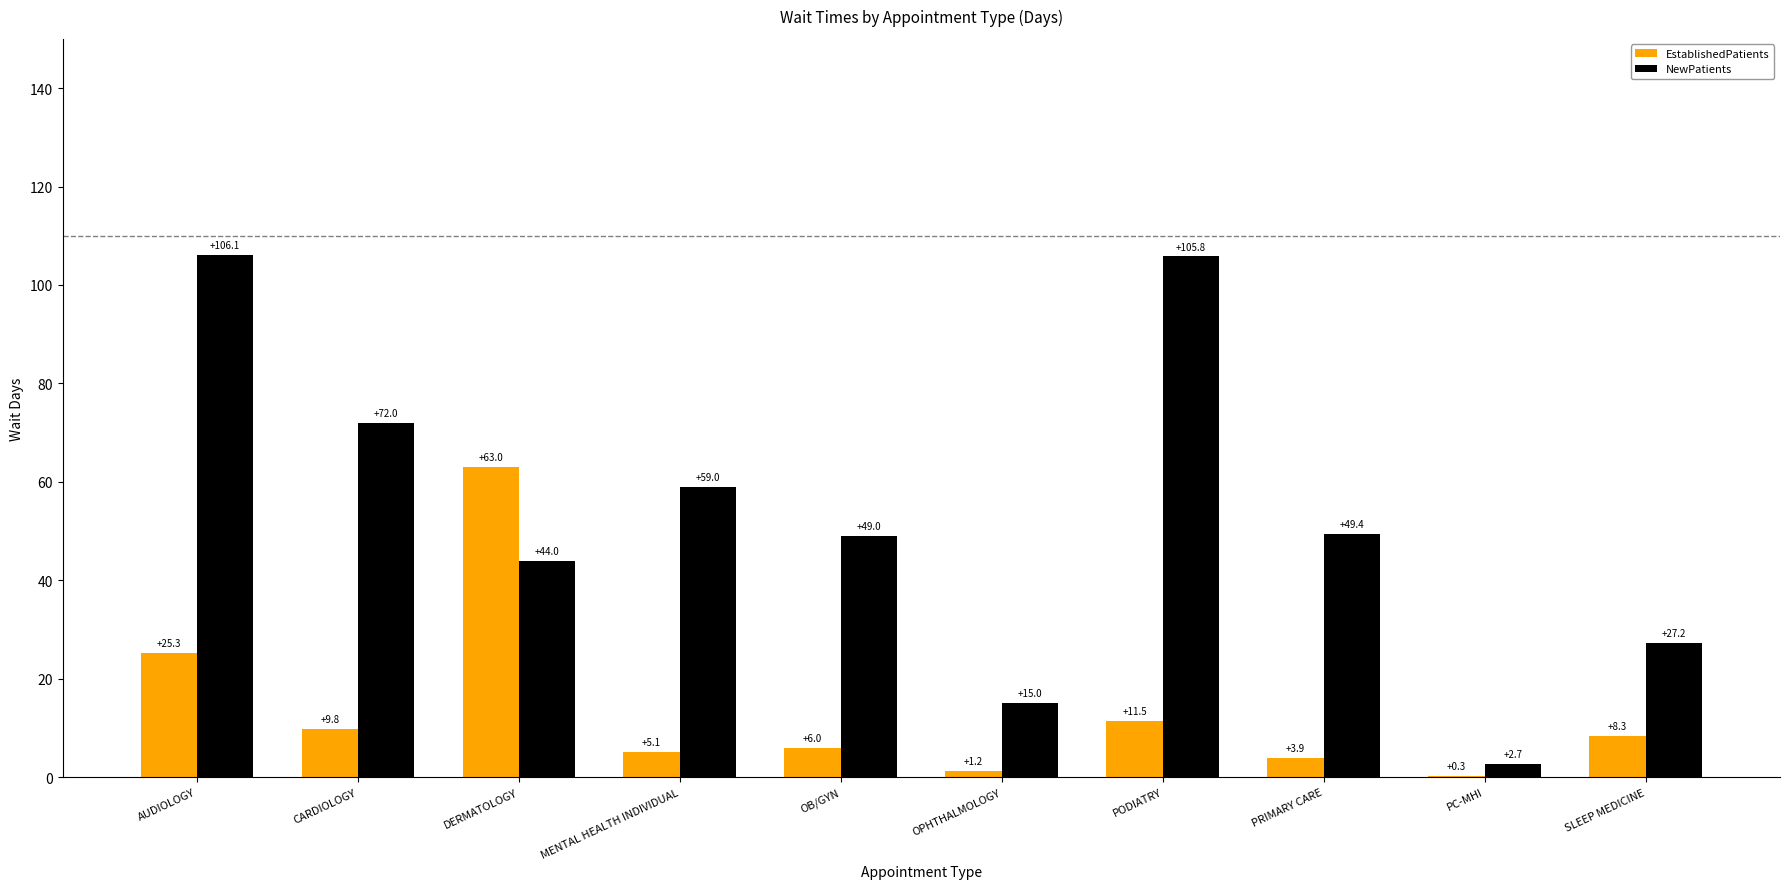

Is the value of NewPatients at PODIATRY greater than the value of EstablishedPatients at OB/GYN?

Yes